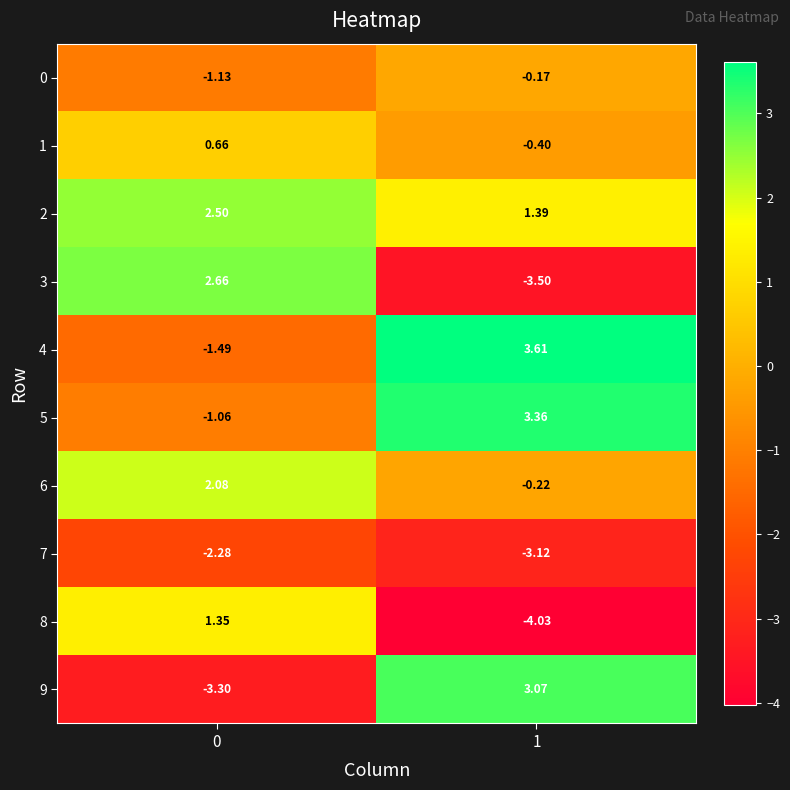

What is the smallest value displayed?

-4.0